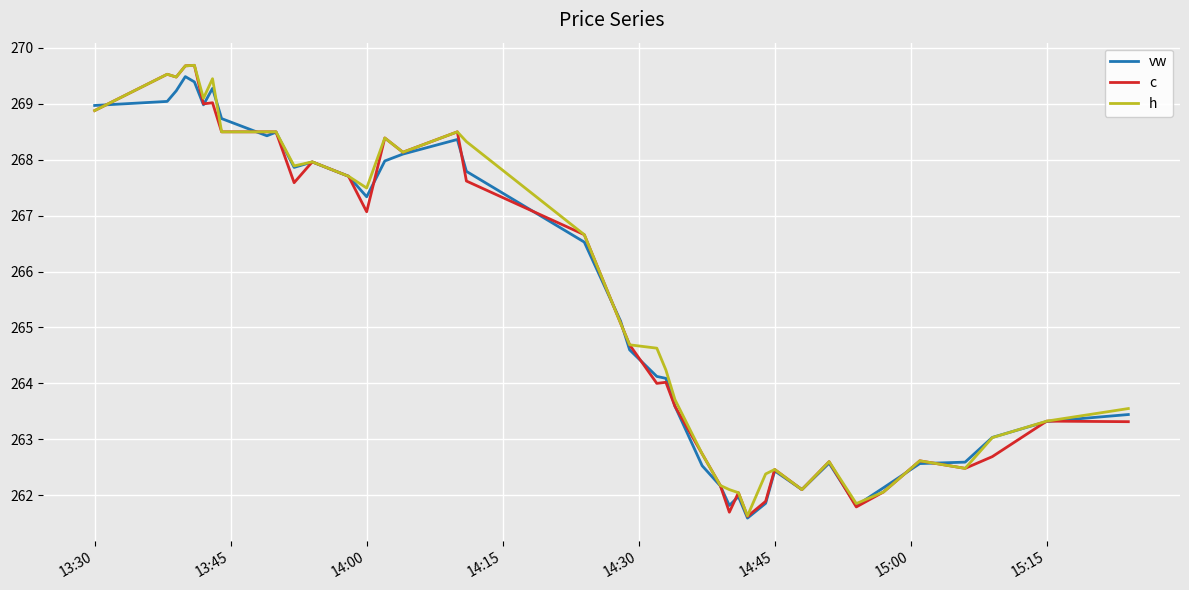

Which series has the largest range (max minus min)?

c